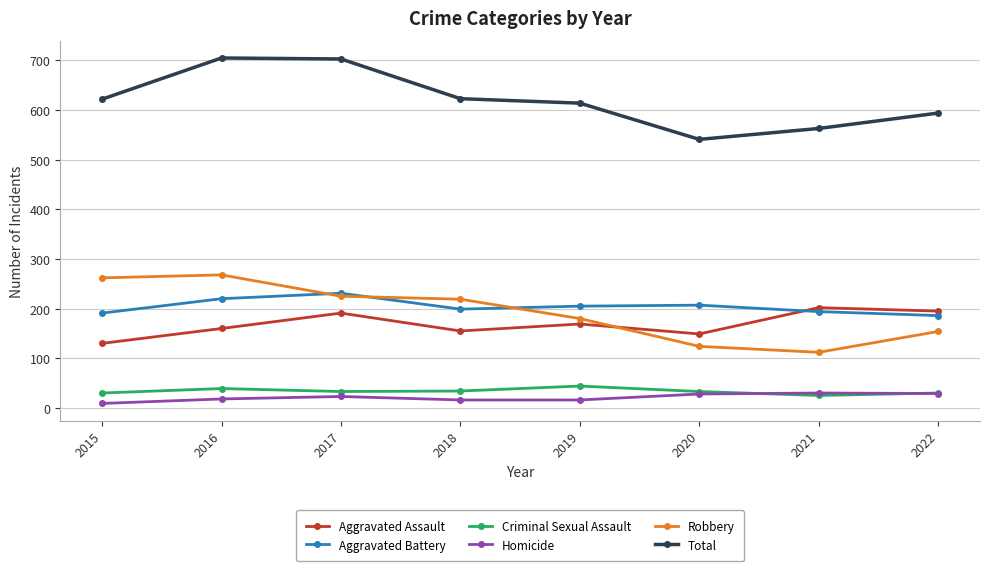

True or false: Criminal Sexual Assault and Aggravated Assault intersect in this chart.

False